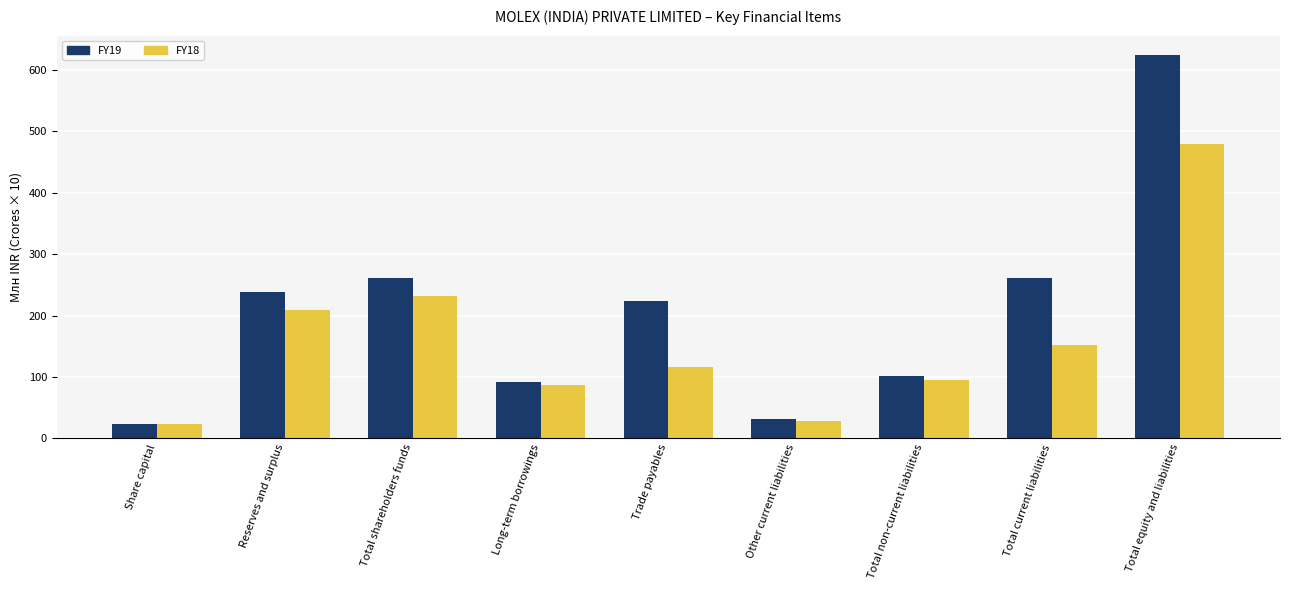

Which series has the largest range (max minus min)?

FY19